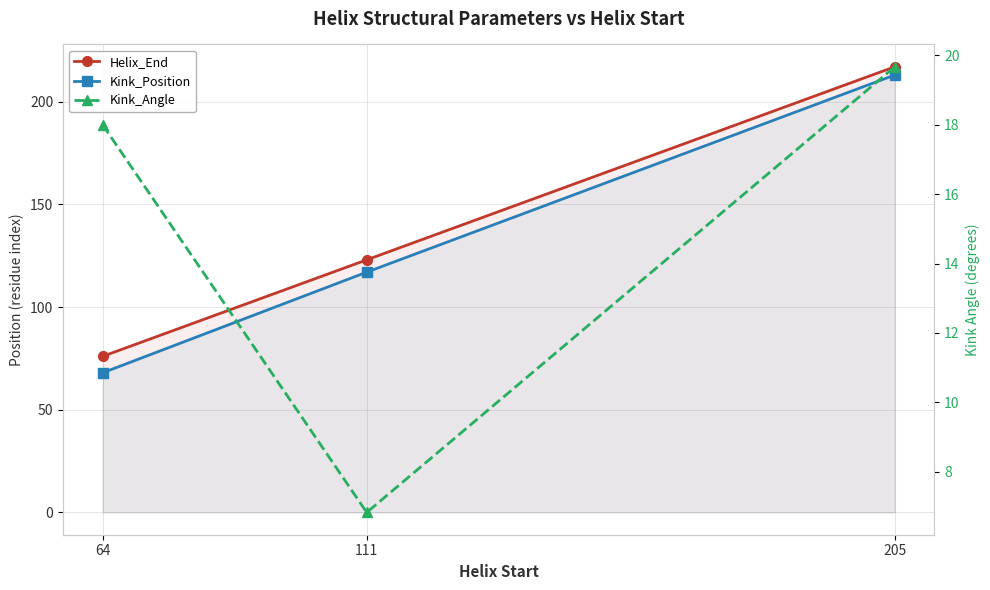

What is the sum of the Helix_End values at 111 and 64?

199.0